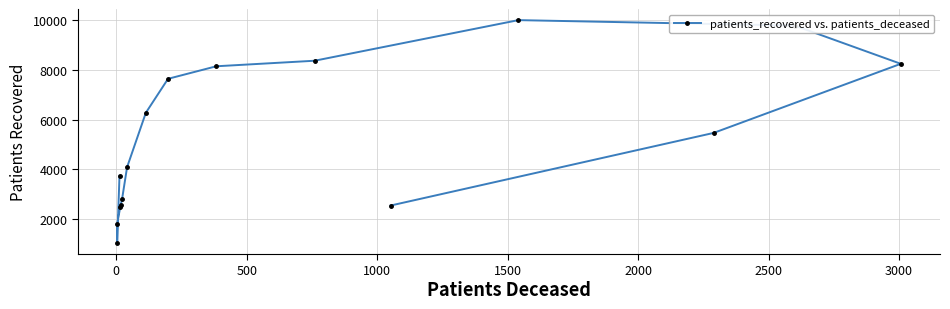

True or false: the data shows 2443 at 10.

False